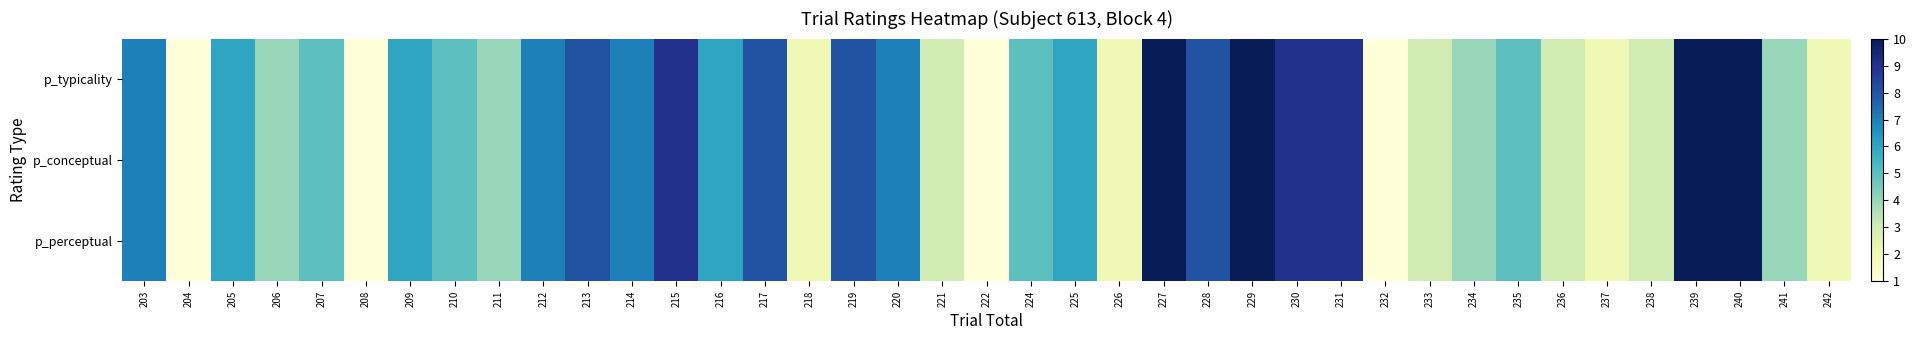

What is the total value across all series at 217?

24